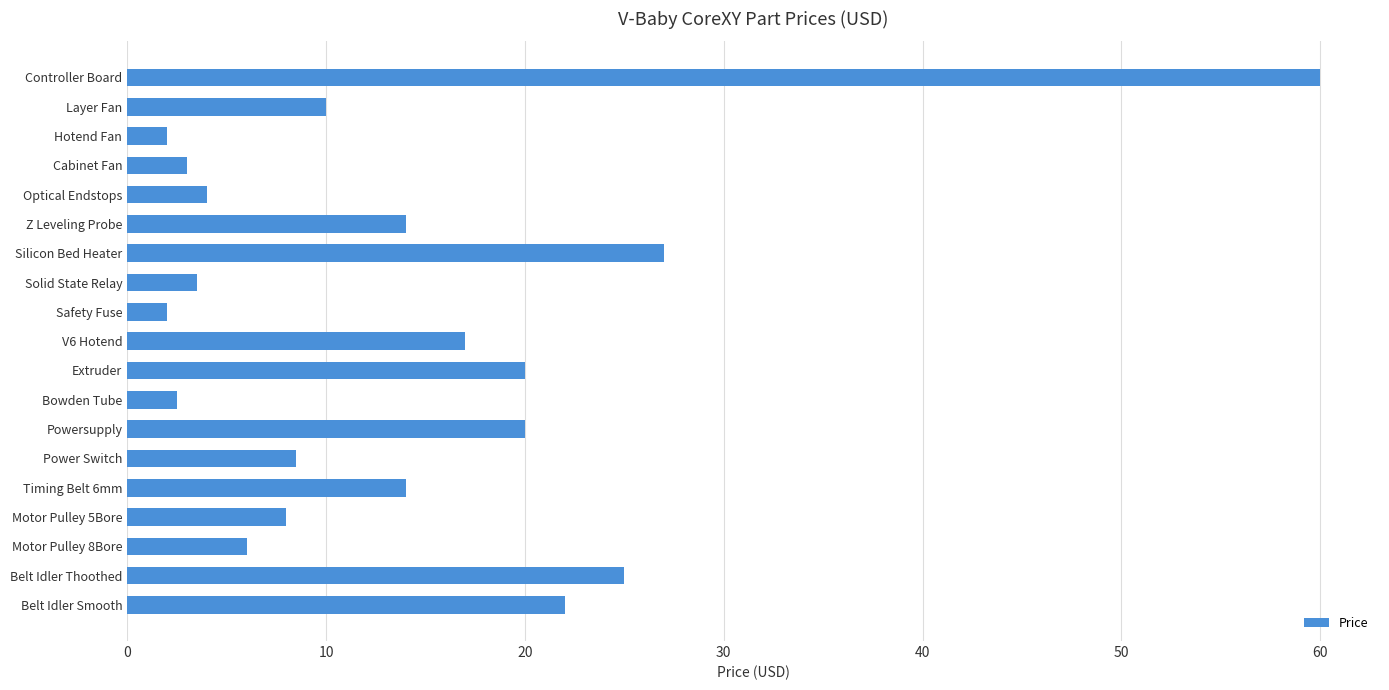

How many data points are less than 10?

9